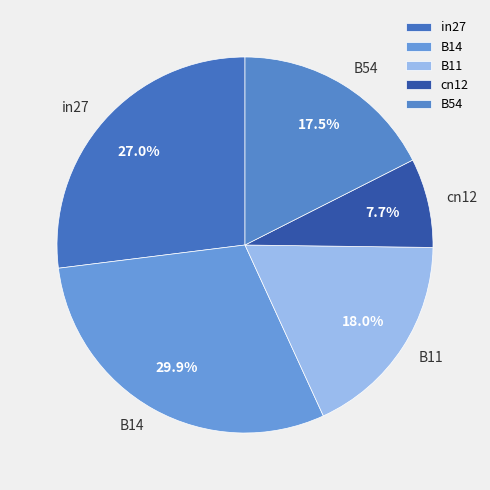

Is there any slice that represents more than half of the pie?

No